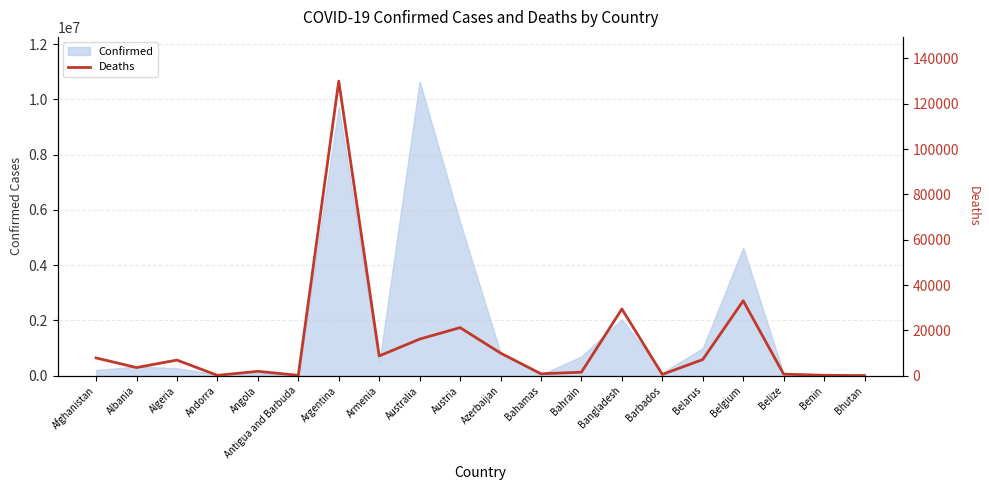

Read the Confirmed value at Azerbaijan.

824337